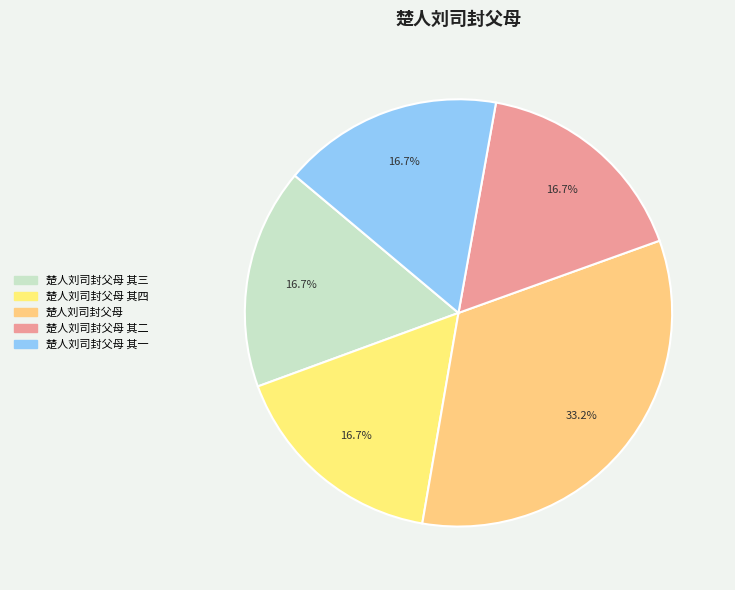

To the nearest percent, what is the average slice percentage?

20%